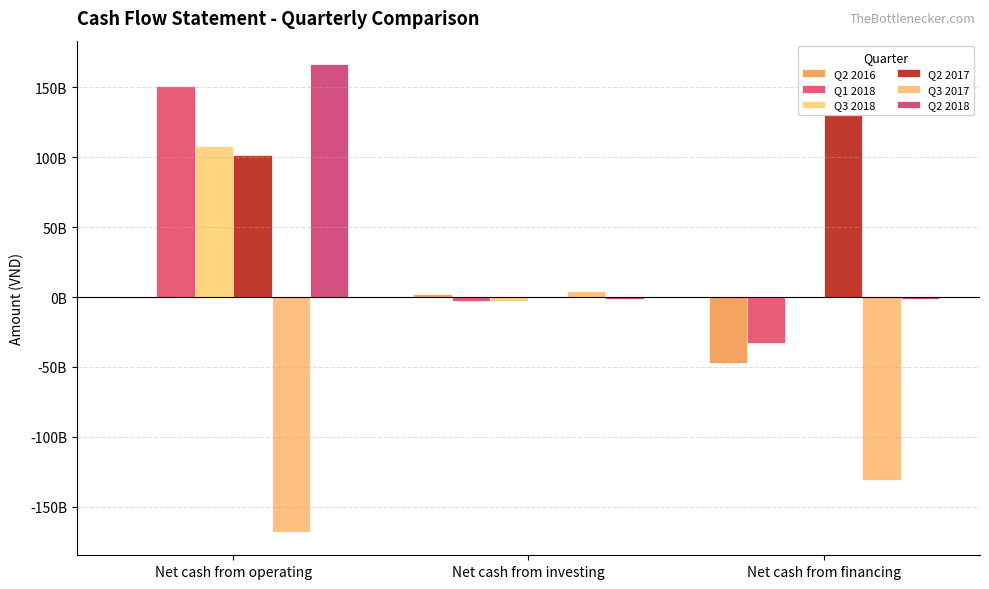

How many Q1 2018 values are between -33073656873 and 150736974295?

3